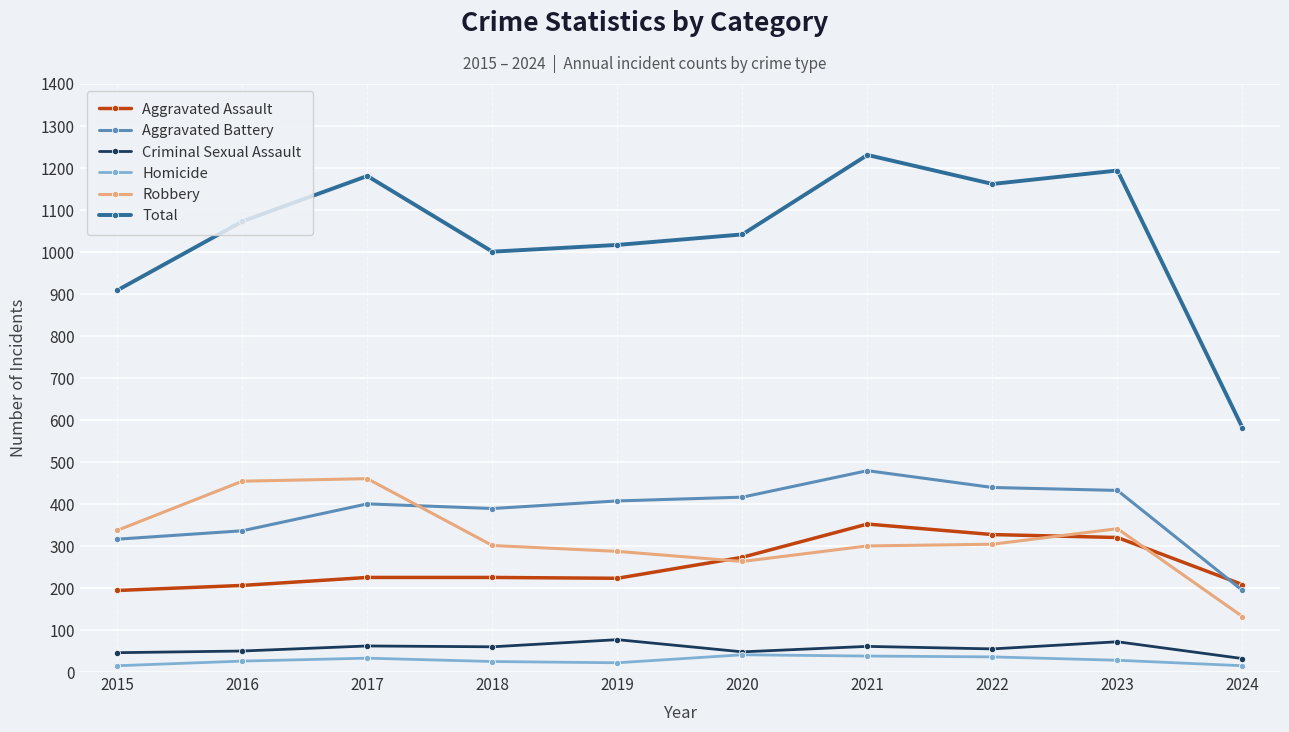

How many lines are shown in the chart?

6